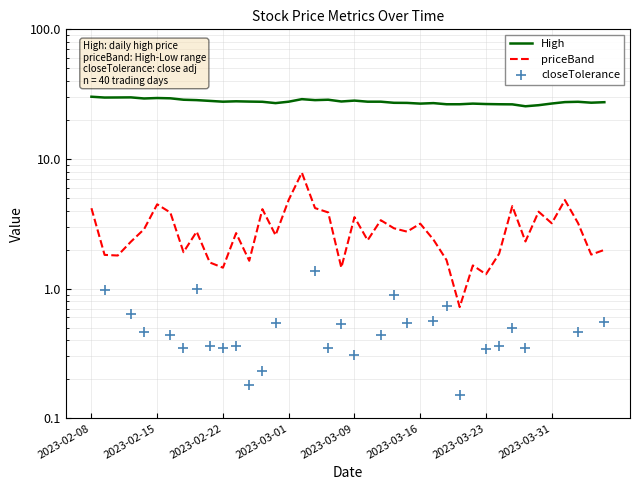

True or false: priceBand and High cross at least once.

False